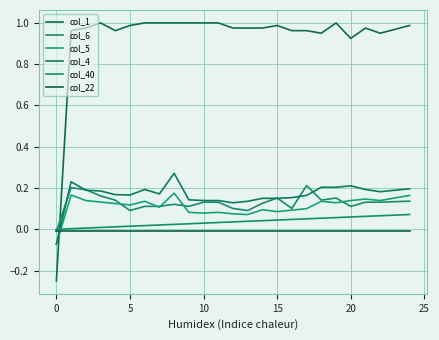

What is the label of the 22nd point from the left?

21